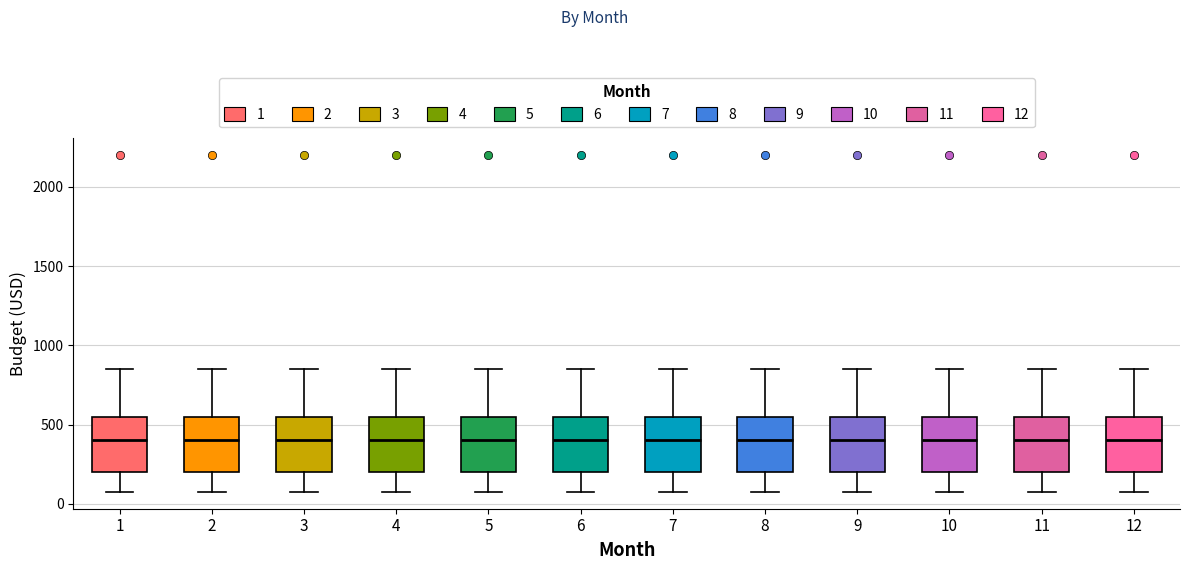

Where does the upper whisker of the box at x = 2 end on the y-axis? The values are not printed on the chart, so give them approximately, as read against the axis.

850